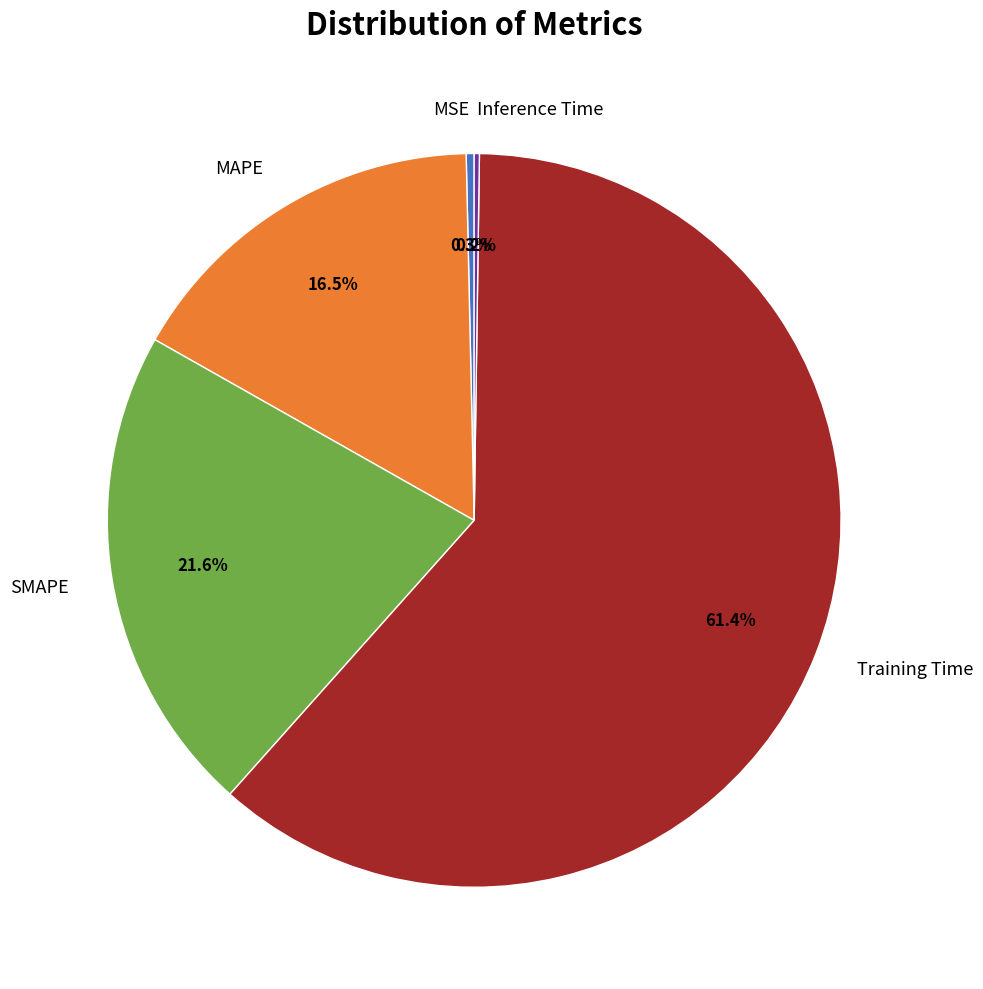

To the nearest percent, what is the difference between the SMAPE and MAPE slice percentages?

5%